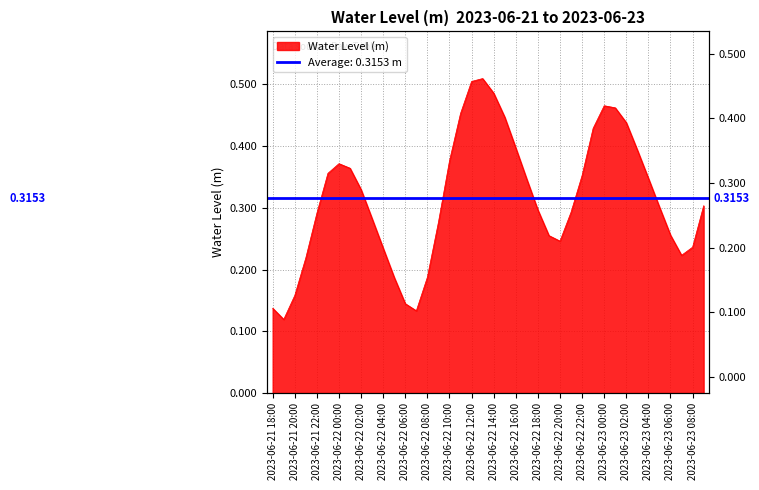

Is it true that the value at 2023-06-22 05:00 is 0.2?

True